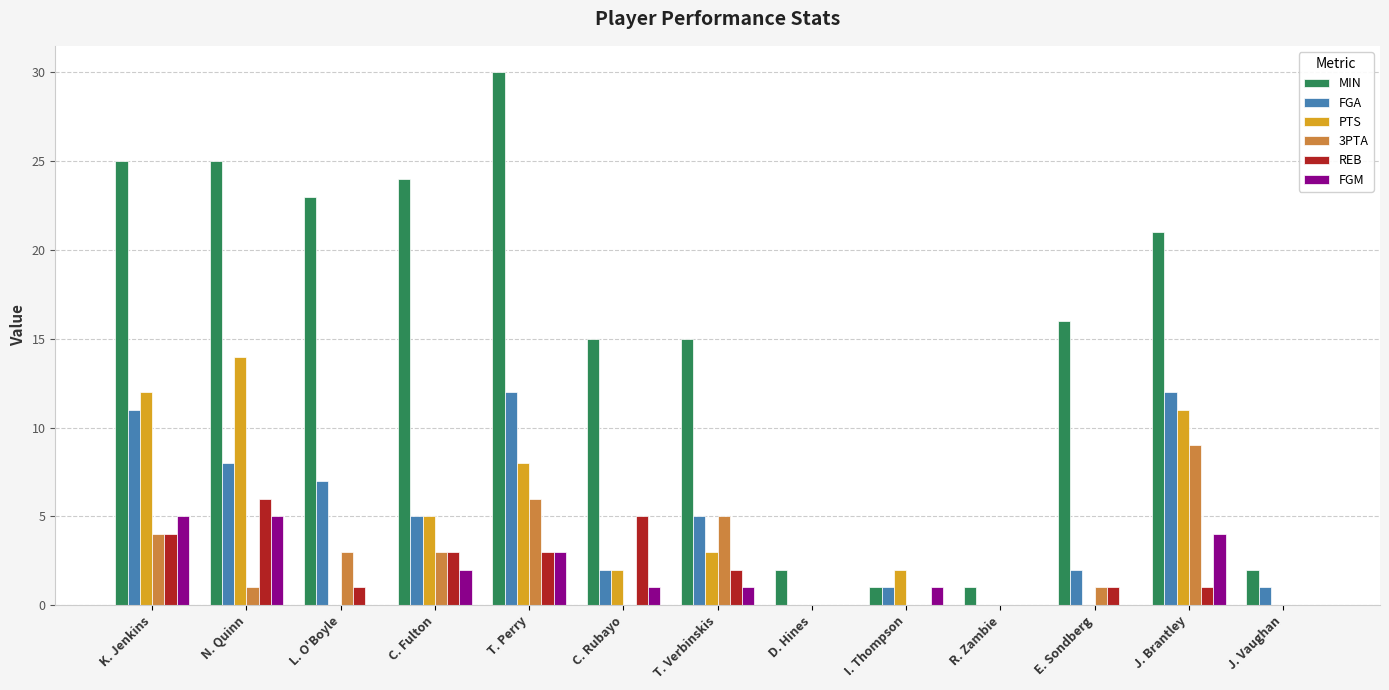

Is the value of MIN at R. Zambie greater than the value of 3PTA at R. Zambie?

Yes